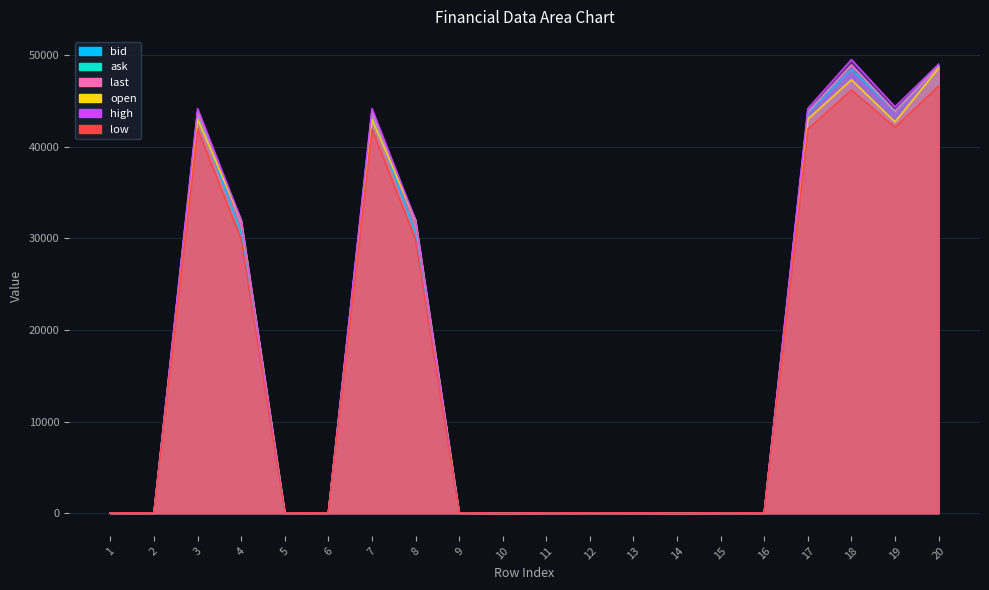

Reading left to right, extract all data points from this chart.

bid: 1=28.2	2=37.5	3=43670.0	4=30550.0	5=28.2	6=37.5	7=43670.0	8=30550.0	9=36.1	10=0.0	11=28.2	12=37.5	13=34.5	14=0.0	15=28.2	16=35.2	17=43670.0	18=48425.0	19=43860.0	20=48750.0
ask: 1=28.4	2=37.5	3=43800.0	4=31900.0	5=28.4	6=37.5	7=43800.0	8=31900.0	9=36.3	10=0.0	11=28.4	12=37.5	13=36.0	14=0.0	15=28.5	16=35.4	17=43800.0	18=48900.0	19=43870.0	20=48800.0
last: 1=28.1	2=37.5	3=43780.0	4=31700.0	5=28.1	6=37.5	7=43780.0	8=31700.0	9=36.3	10=0.0	11=28.1	12=37.5	13=34.0	14=0.0	15=28.5	16=35.4	17=43780.0	18=48900.0	19=43860.0	20=48750.0
open: 1=28.5	2=37.6	3=43000.0	4=31980.0	5=28.5	6=37.6	7=43000.0	8=31980.0	9=36.5	10=0.0	11=28.5	12=37.6	13=34.0	14=0.0	15=29.0	16=35.0	17=43000.0	18=47300.0	19=42700.0	20=48550.0
high: 1=29.0	2=37.9	3=44155.0	4=31990.0	5=29.0	6=37.9	7=44155.0	8=31990.0	9=37.4	10=0.0	11=29.0	12=37.9	13=34.0	14=0.0	15=29.0	16=35.9	17=44155.0	18=49500.0	19=44340.0	20=49000.0
low: 1=28.1	2=37.2	3=41910.0	4=29850.0	5=28.1	6=37.2	7=41910.0	8=29850.0	9=36.0	10=0.0	11=28.1	12=37.2	13=34.0	14=0.0	15=28.0	16=35.0	17=41910.0	18=46175.0	19=42120.0	20=46605.0